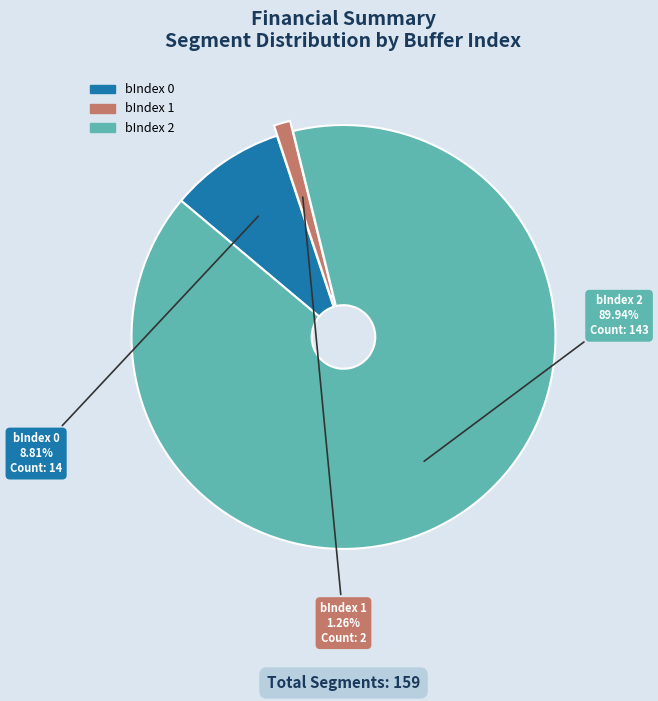

Which has a higher value, bIndex 2 or bIndex 0?

bIndex 2